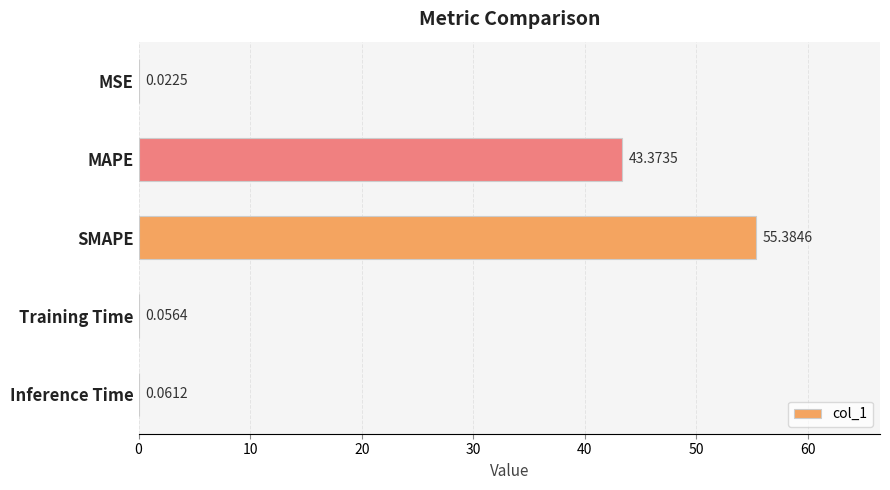

Approximately how many times larger is the value at MAPE compared to SMAPE?

0.8